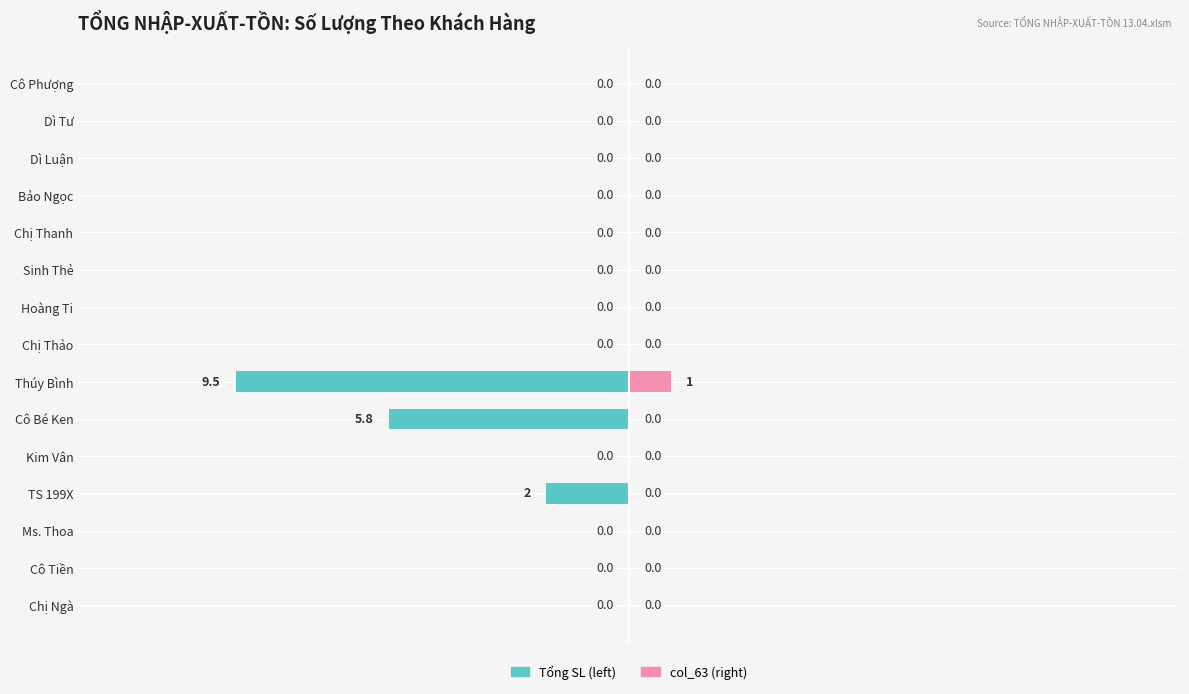

Count the col_63 values in the range 0 to 1.

15